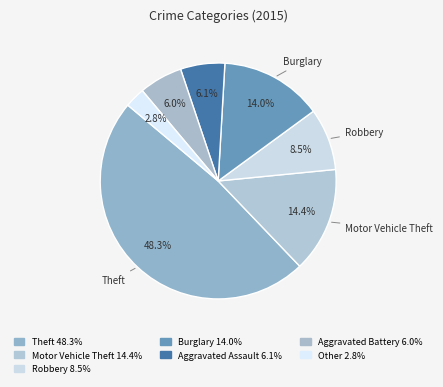

Count the number of slices in the pie.

7